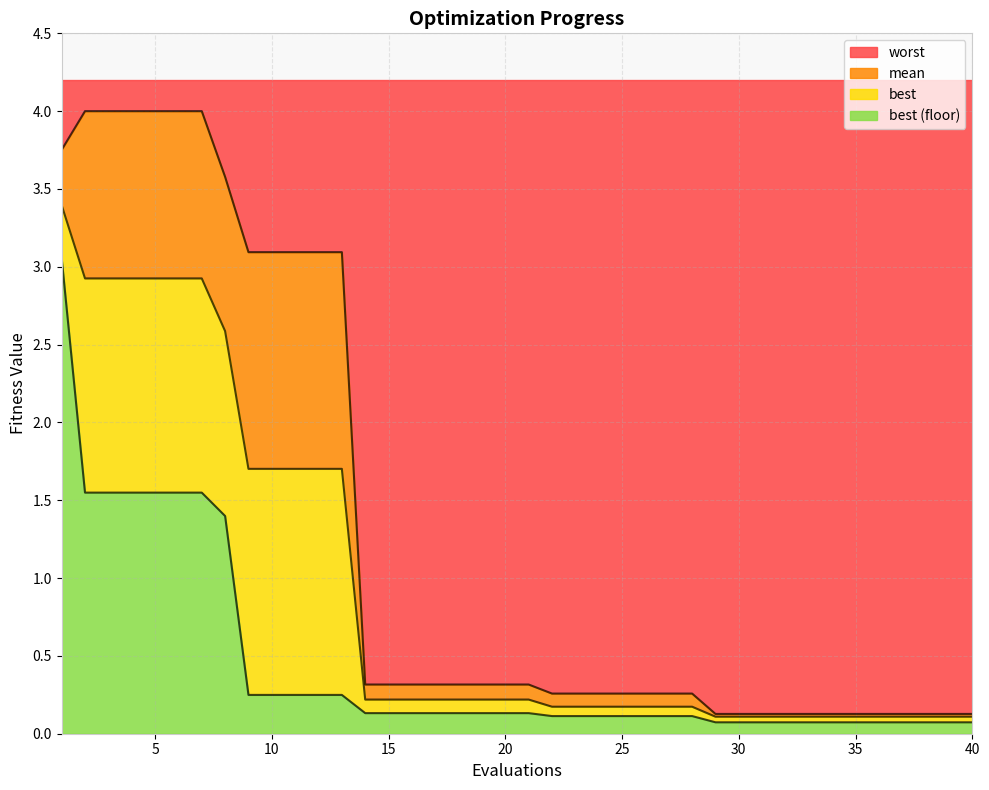

Does the chart have visible grid lines?

Yes